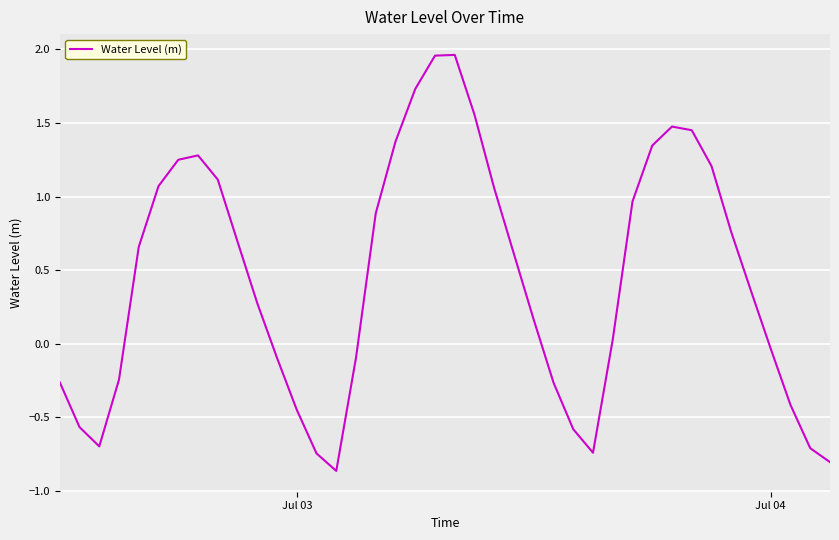

What is the difference between the maximum and minimum values?

2.8